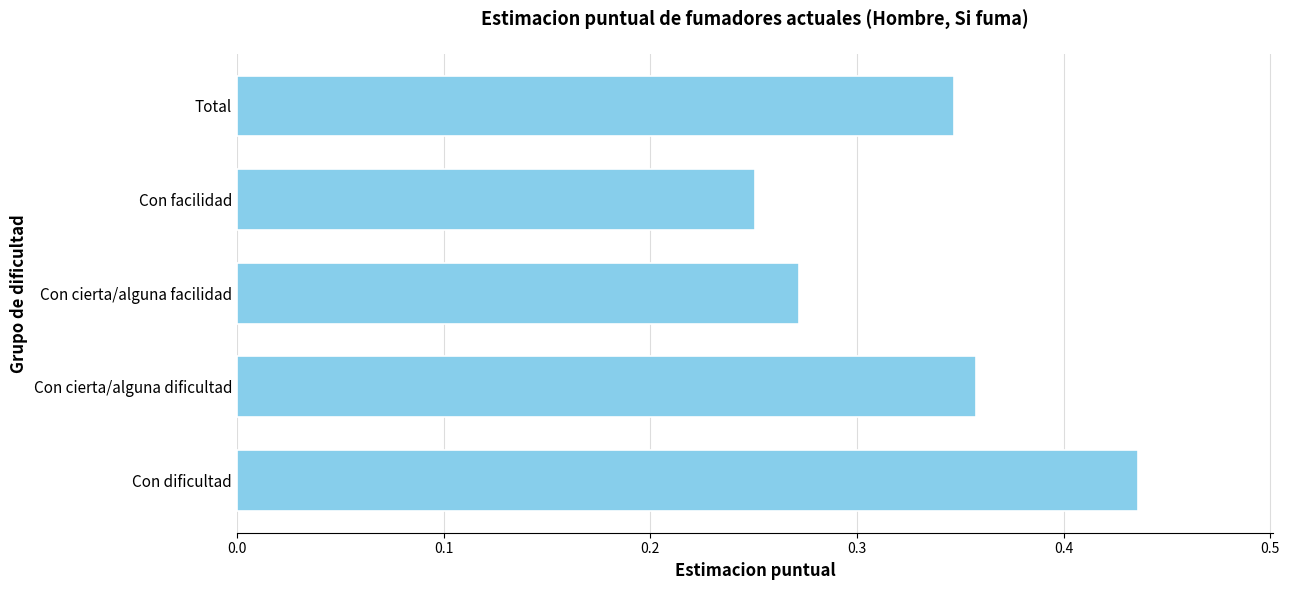

Which has a higher value, Total or Con cierta/alguna facilidad?

Total